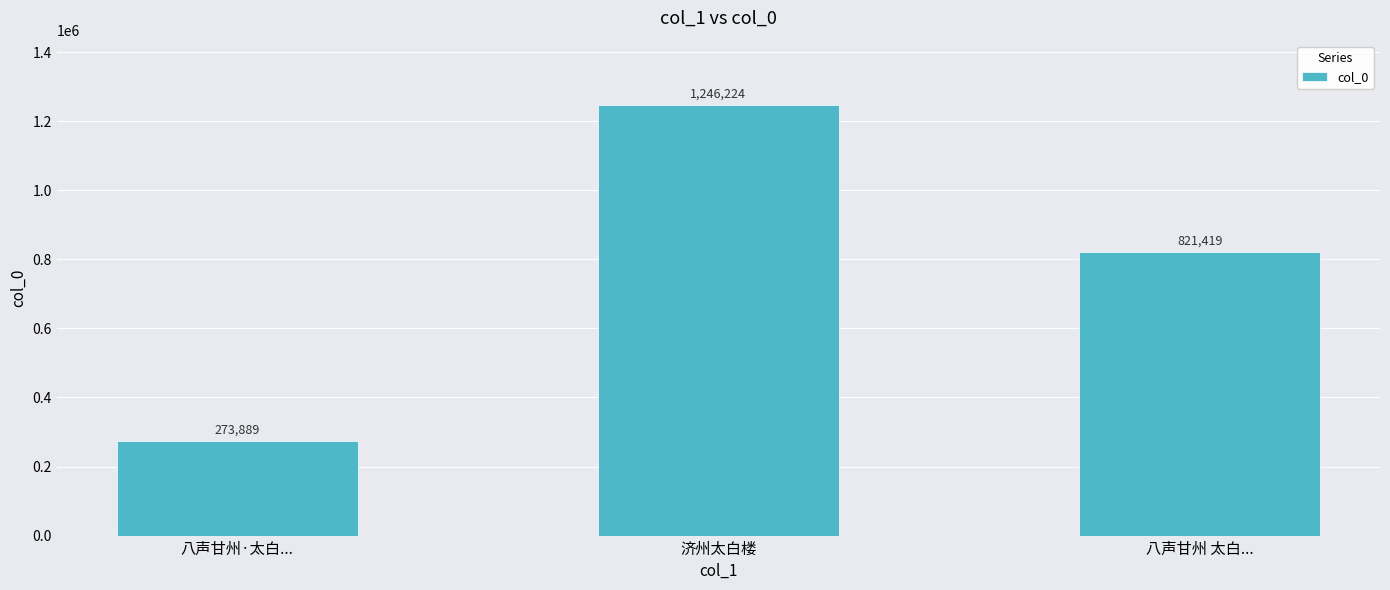

What is the ratio of the value at 济州太白楼 to the value at 八声甘州·太白...?

4.6